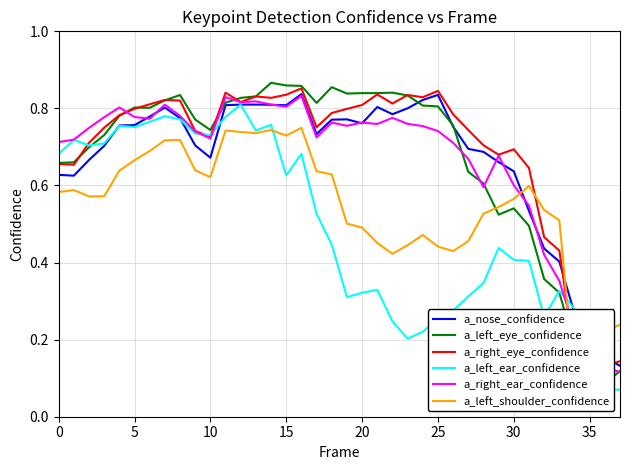

Where is a_left_eye_confidence nearest to the value 0?

35